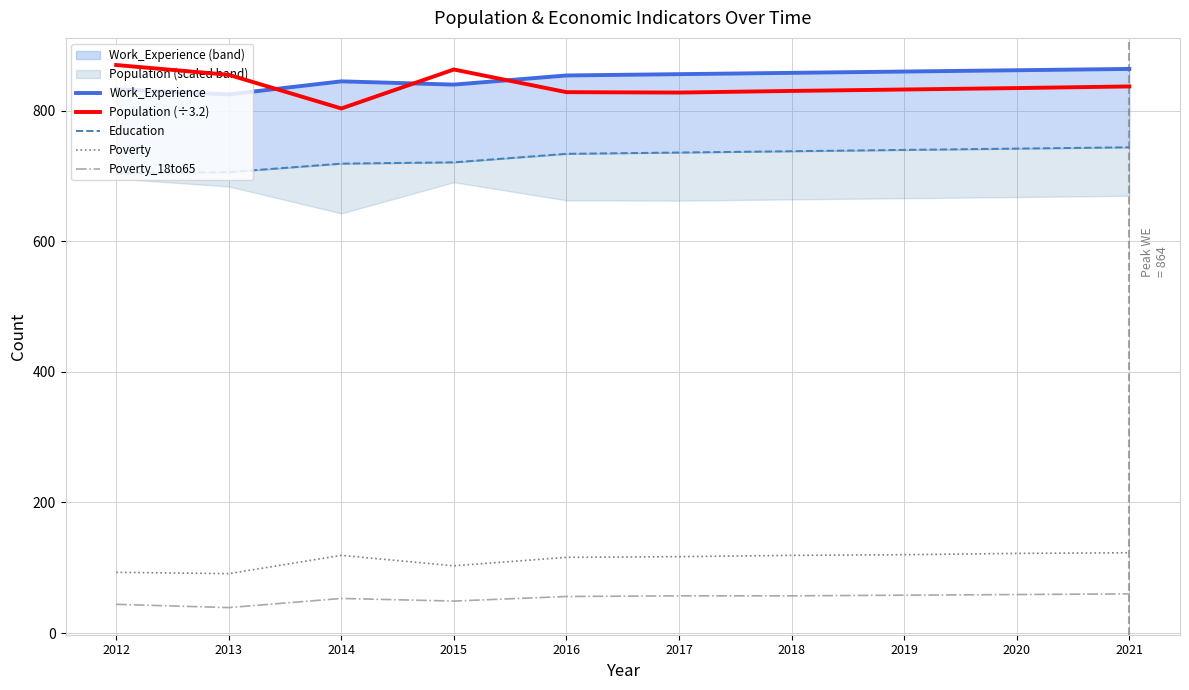

Reading left to right, transcribe all the data shown in this chart.

Work_Experience: 2012=833.0	2013=825.0	2014=845.0	2015=840.0	2016=854.0	2017=856.0	2018=858.0	2019=860.0	2020=862.0	2021=864.0
Population (÷3.2): 2012=870.0	2013=855.0	2014=803.4	2015=863.1	2016=828.4	2017=827.8	2018=830.3	2019=832.5	2020=834.7	2021=837.2
Education: 2012=704.0	2013=706.0	2014=719.0	2015=721.0	2016=734.0	2017=736.0	2018=738.0	2019=740.0	2020=742.0	2021=744.0
Poverty: 2012=93.0	2013=91.0	2014=119.0	2015=103.0	2016=116.0	2017=117.0	2018=119.0	2019=120.0	2020=122.0	2021=123.0
Poverty_18to65: 2012=44.0	2013=39.0	2014=53.0	2015=49.0	2016=56.0	2017=57.0	2018=57.0	2019=58.0	2020=59.0	2021=60.0